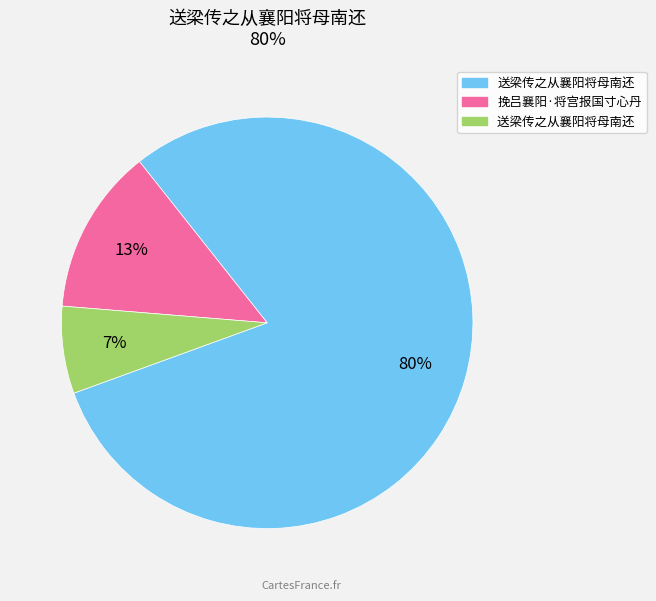

To the nearest percent, what is the average slice percentage?

33%